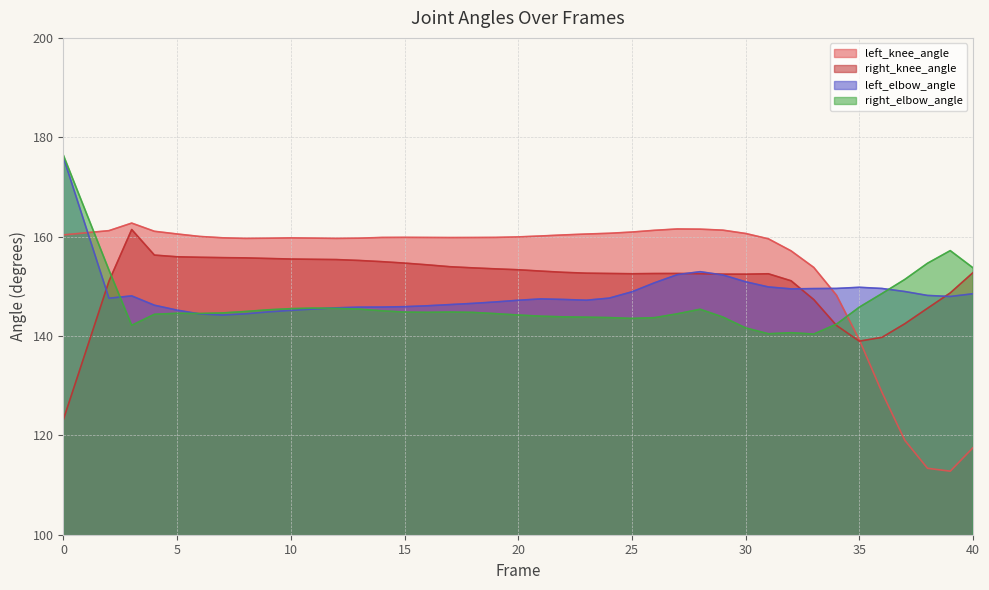

Reading left to right, list all the values displayed in this chart.

left_knee_angle: 160.3	161.2	162.7	161.1	160.5	160.0	159.8	159.6	159.7	159.8	159.7	159.6	159.7	159.8	159.8	159.8	159.8	159.8	159.8	159.9	160.1	160.3	160.5	160.7	160.9	161.3	161.5	161.5	161.3	160.6	159.6	157.1	153.8	148.2	139.2	128.6	119.0	113.4	112.8	117.5
right_knee_angle: 123.2	151.0	161.4	156.3	155.9	155.8	155.8	155.7	155.6	155.5	155.4	155.4	155.2	155.0	154.7	154.3	153.9	153.7	153.5	153.3	153.1	152.8	152.6	152.6	152.5	152.6	152.6	152.5	152.4	152.4	152.5	151.1	147.3	142.1	139.0	139.7	142.5	145.6	148.7	152.8
left_elbow_angle: 175.9	147.6	148.1	146.2	145.2	144.4	144.2	144.5	144.8	145.2	145.4	145.7	145.8	145.8	145.9	146.1	146.3	146.6	146.8	147.2	147.5	147.3	147.2	147.6	148.9	150.7	152.3	152.9	152.3	150.9	149.9	149.5	149.5	149.6	149.8	149.6	148.9	148.2	147.9	148.5
right_elbow_angle: 176.3	153.3	142.2	144.4	144.6	144.5	144.6	144.9	145.3	145.5	145.6	145.6	145.4	145.1	144.8	144.8	144.8	144.8	144.5	144.2	144.0	143.8	143.8	143.7	143.5	143.7	144.5	145.4	143.8	141.6	140.4	140.7	140.4	142.4	145.8	148.6	151.4	154.6	157.2	153.7